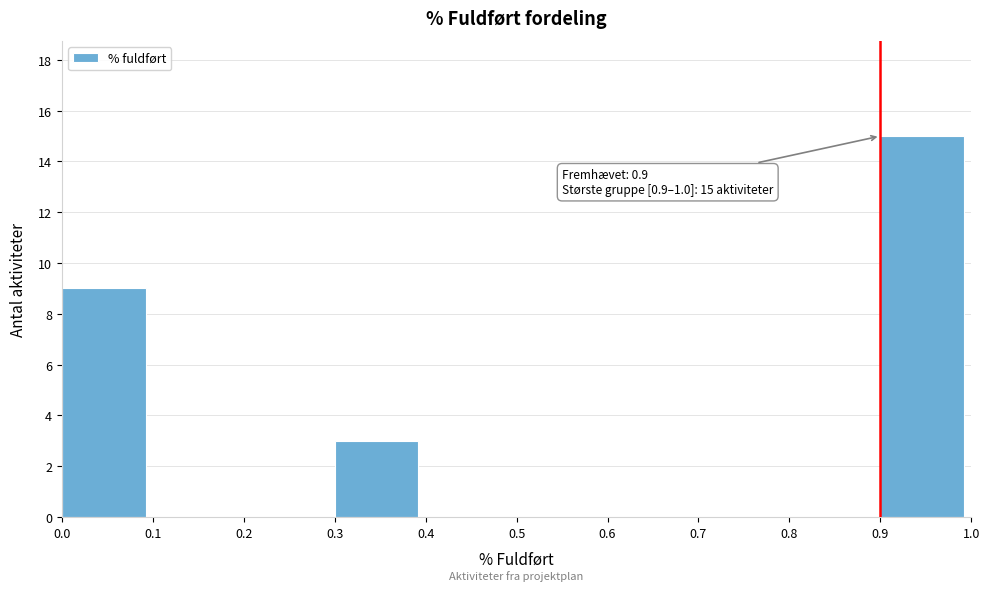

Over which range of the x-axis is the bar tallest?

0.9 to 1.0